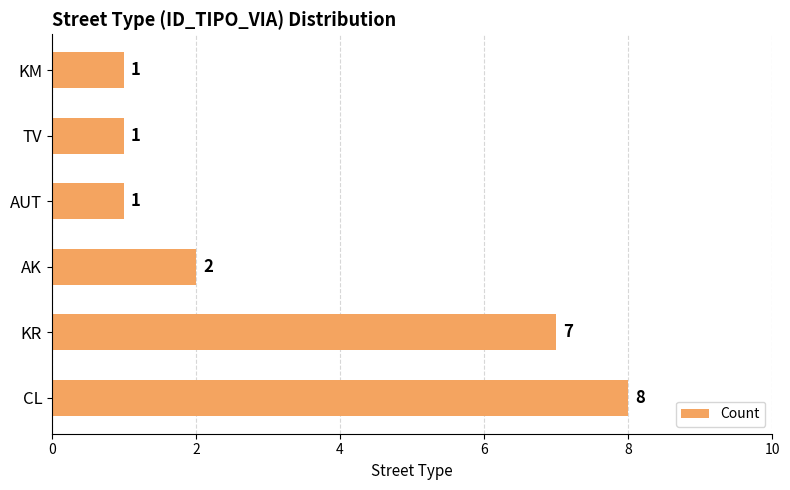

What is the difference between the values at KM and KR?

6